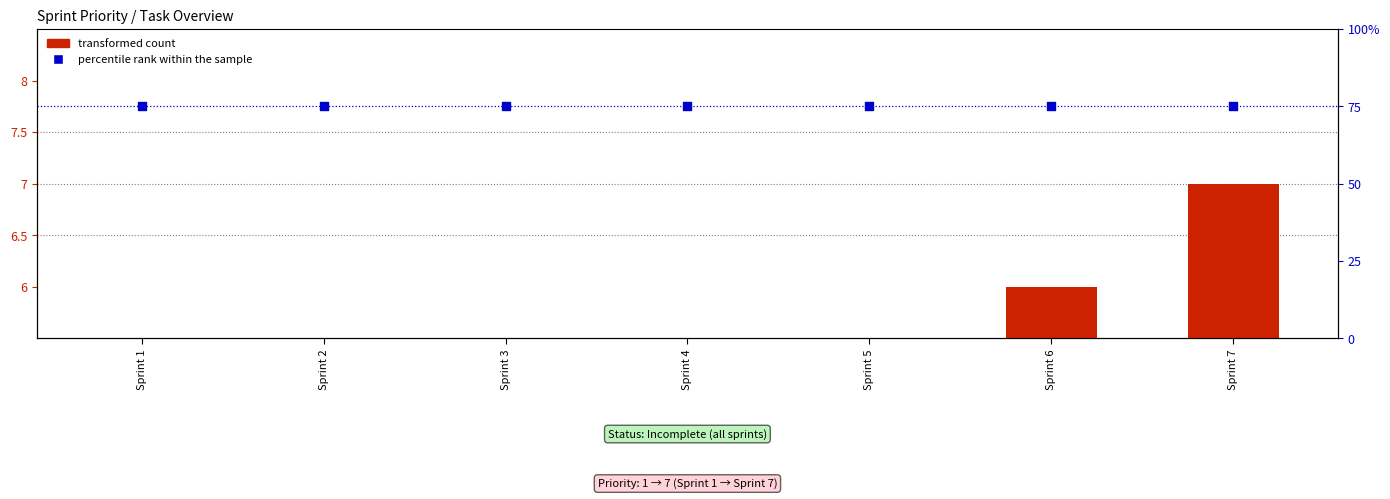

What are all the series names shown in the legend?

transformed count, percentile rank within the sample